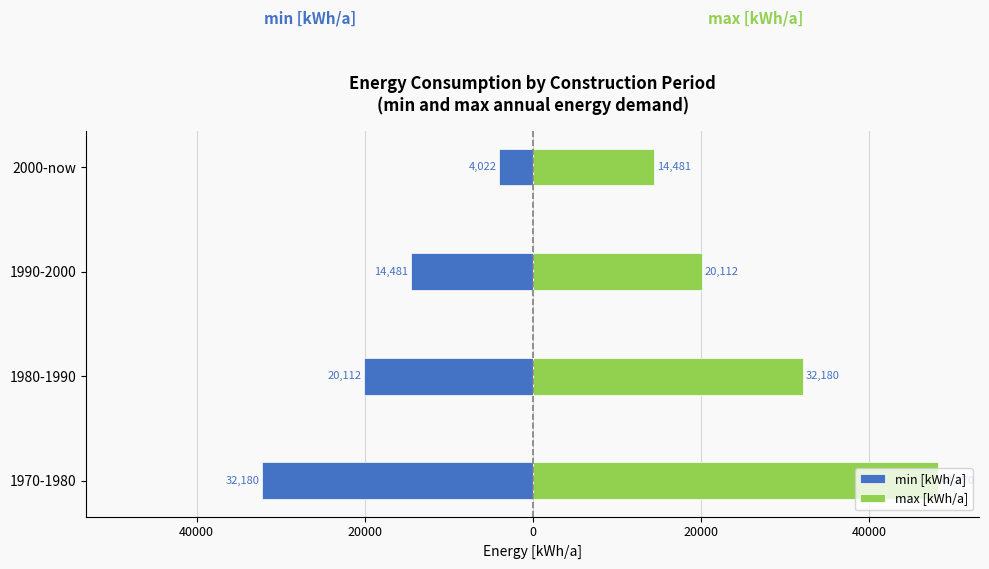

What is the smallest value displayed?

-32180.0